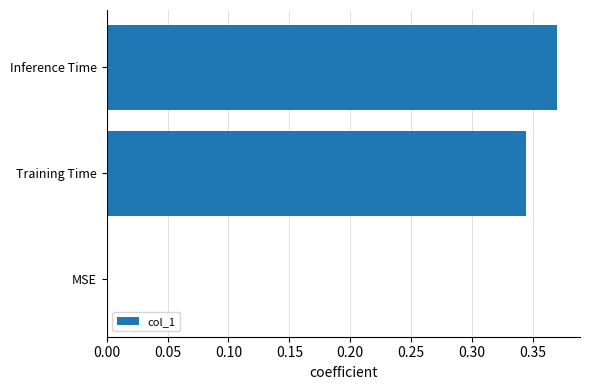

How many data points are above 0?

2